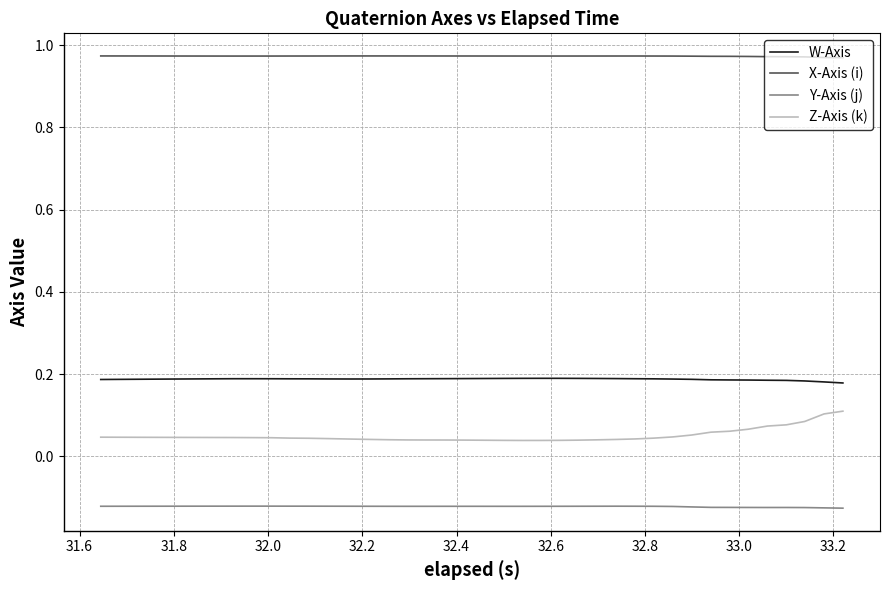

Which series has the largest total across all categories?

X-Axis (i)